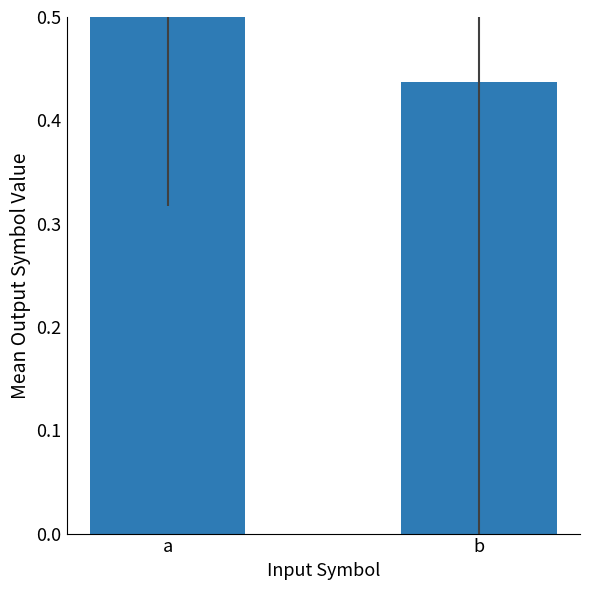

What is the average value?

0.6